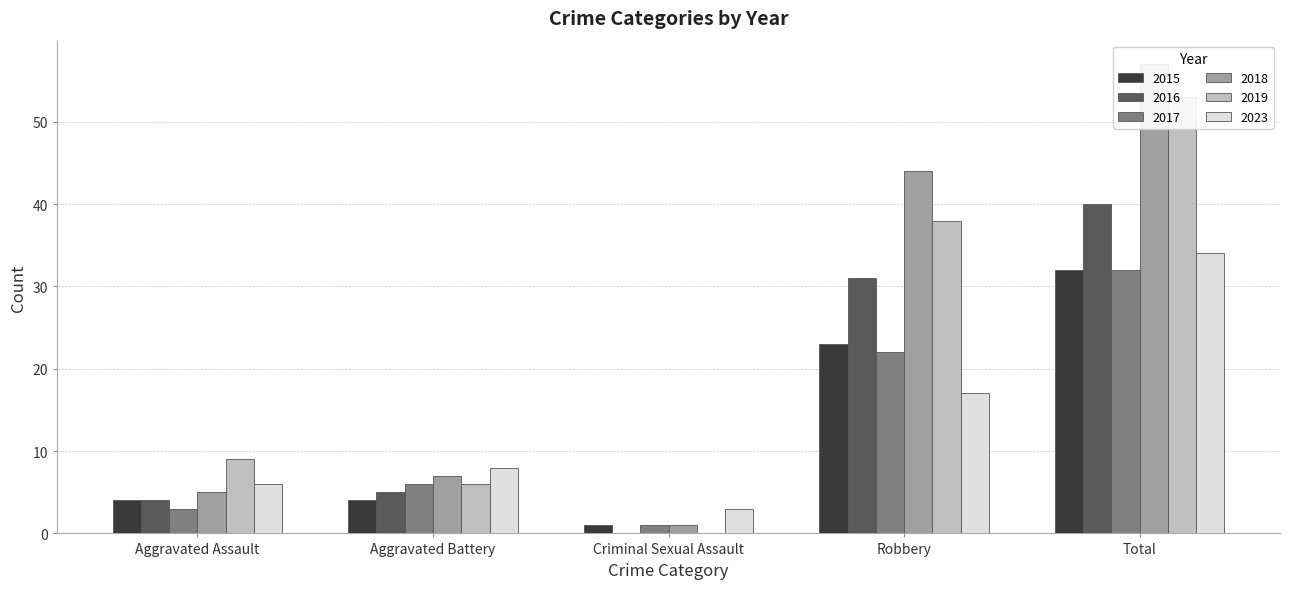

What is the label of the 2nd bar from the left?

Aggravated Battery